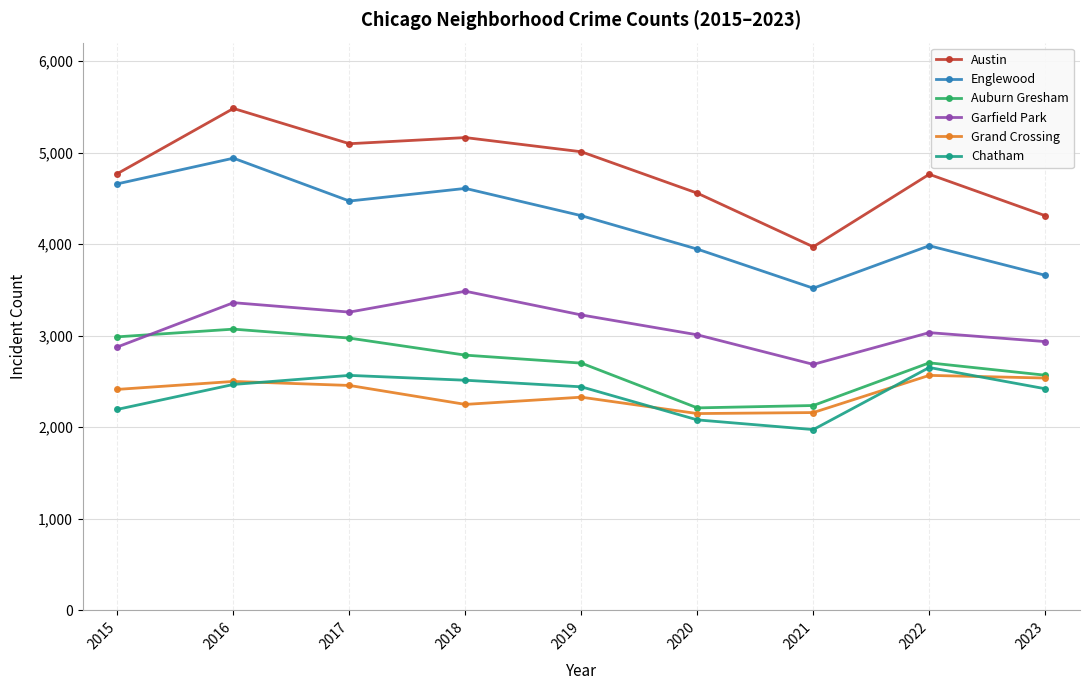

True or false: Austin has more than 1 interior local peaks.

True